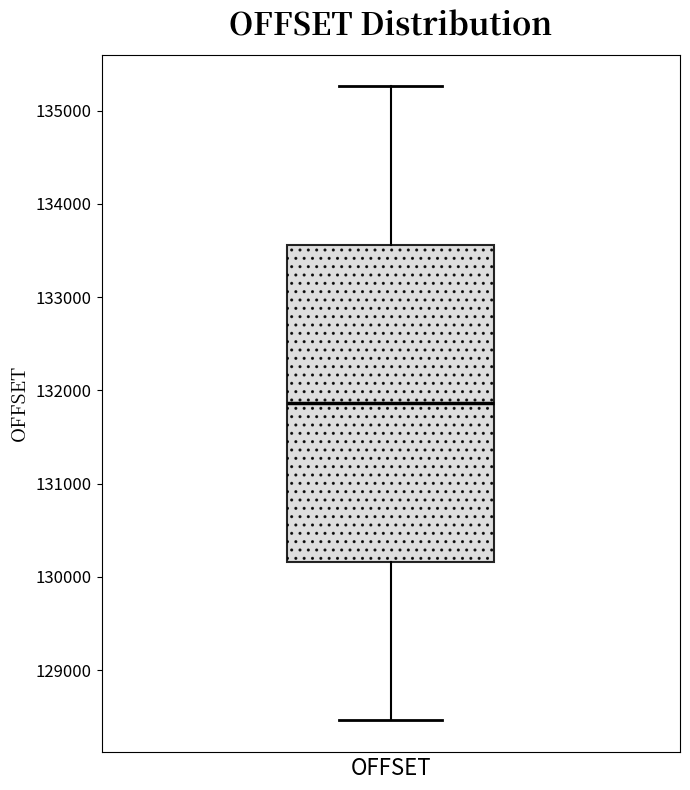

Transcribe this box plot: give where the median line is, the range the box spans, and where the two whiskers end, as read against the y-axis. The values are not printed on the chart, so give them approximately, as read against the axis.

median 131900, box 130200 to 133600, whiskers 128500 to 135300